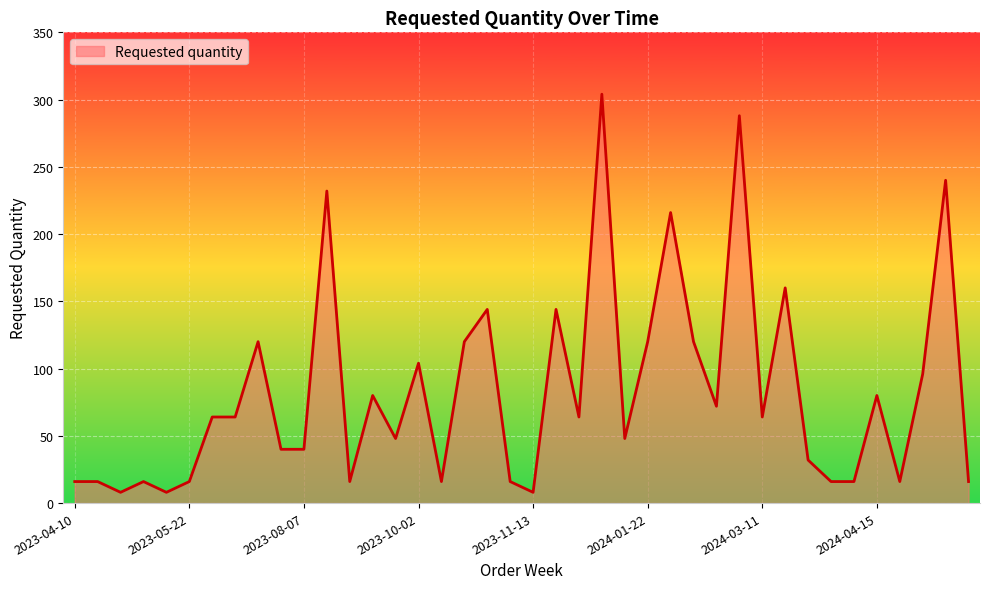

How many distinct data groups are displayed?

1